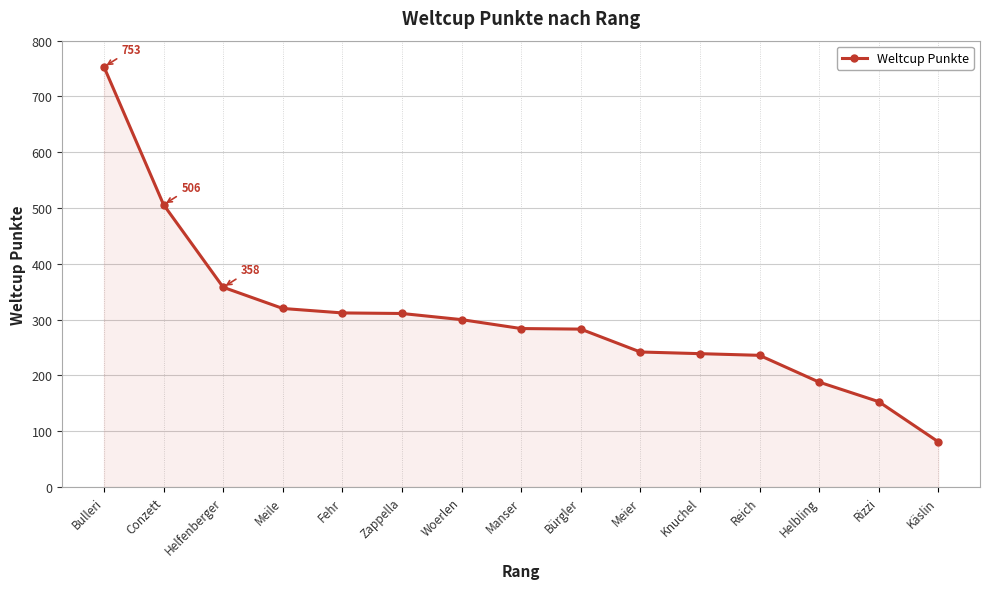

What is the value of the 1st point from the left?

753